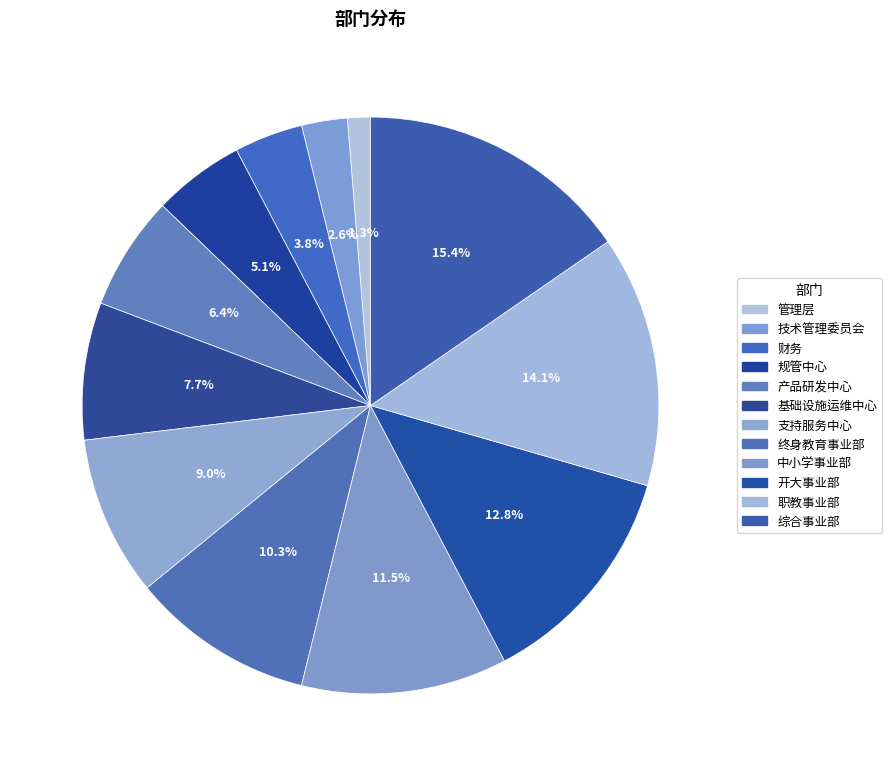

How much of the chart is everything except 支持服务中心?

91.0%